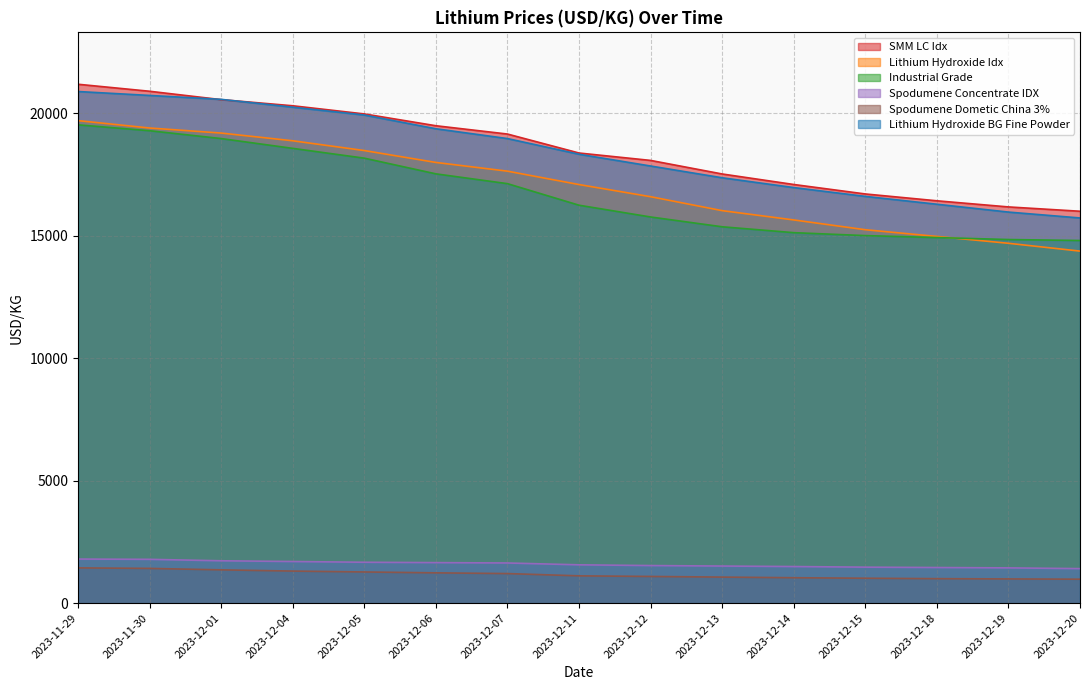

What is the difference between the maximum and minimum values in the Lithium Hydroxide BG Fine Powder series?

5160.0